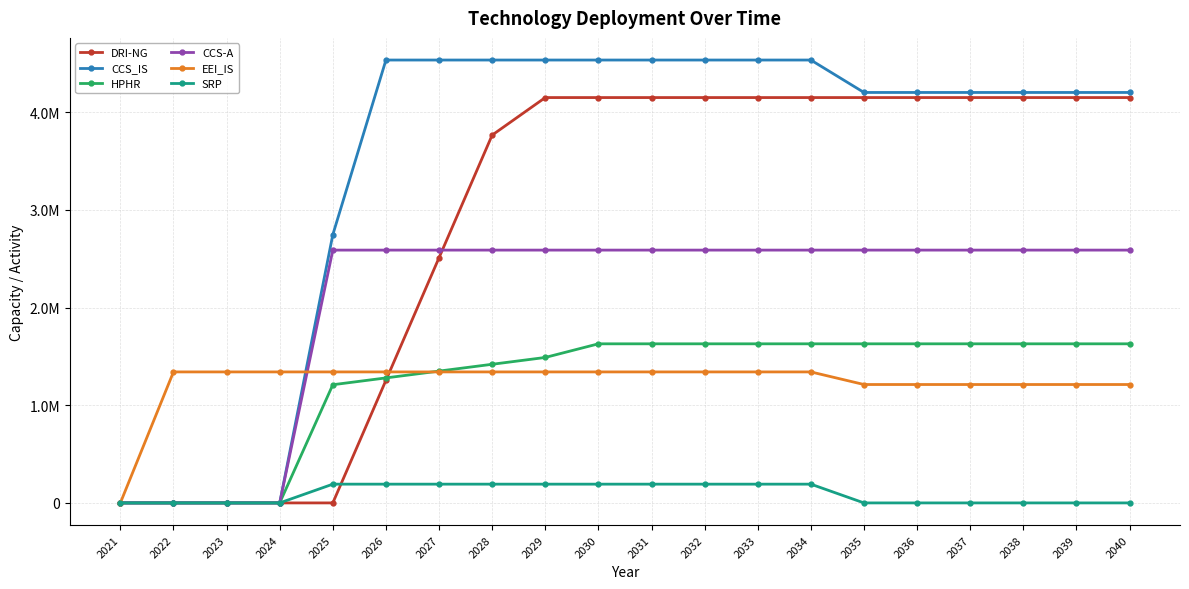

Reading left to right, transcribe all the data shown in this chart.

DRI-NG: 0.0	0.0	0.0	0.0	0.0	1255386.7	2510773.3	3766160.0	4150413.3	4150413.3	4150413.3	4150413.3	4150413.3	4150413.3	4150413.3	4150413.3	4150413.3	4150413.3	4150413.3	4150413.3
CCS_IS: 0.0	0.0	0.0	0.0	2746514.8	4534666.7	4534666.7	4534666.7	4534666.7	4534666.7	4534666.7	4534666.7	4534666.7	4534666.7	4202603.0	4202603.0	4202603.0	4202603.0	4202603.0	4202603.0
HPHR: 0.0	0.0	0.0	0.0	1210123.2	1279938.0	1349752.8	1419567.6	1489382.4	1629012.0	1629012.0	1629012.0	1629012.0	1629012.0	1629012.0	1629012.0	1629012.0	1629012.0	1629012.0	1629012.0
CCS-A: 0.0	0.0	0.0	0.0	2588560.0	2588560.0	2588560.0	2588560.0	2588560.0	2588560.0	2588560.0	2588560.0	2588560.0	2588560.0	2588560.0	2588560.0	2588560.0	2588560.0	2588560.0	2588560.0
EEI_IS: 0.0	1341329.6	1341329.6	1341329.6	1341329.6	1341329.6	1341329.6	1341329.6	1341329.6	1341329.6	1341329.6	1341329.6	1341329.6	1341329.6	1212289.3	1212289.3	1212289.3	1212289.3	1212289.3	1212289.3
SRP: 0.0	0.0	0.0	0.0	192126.7	192126.7	192126.7	192126.7	192126.7	192126.7	192126.7	192126.7	192126.7	192126.7	0.0	0.0	0.0	0.0	0.0	0.0